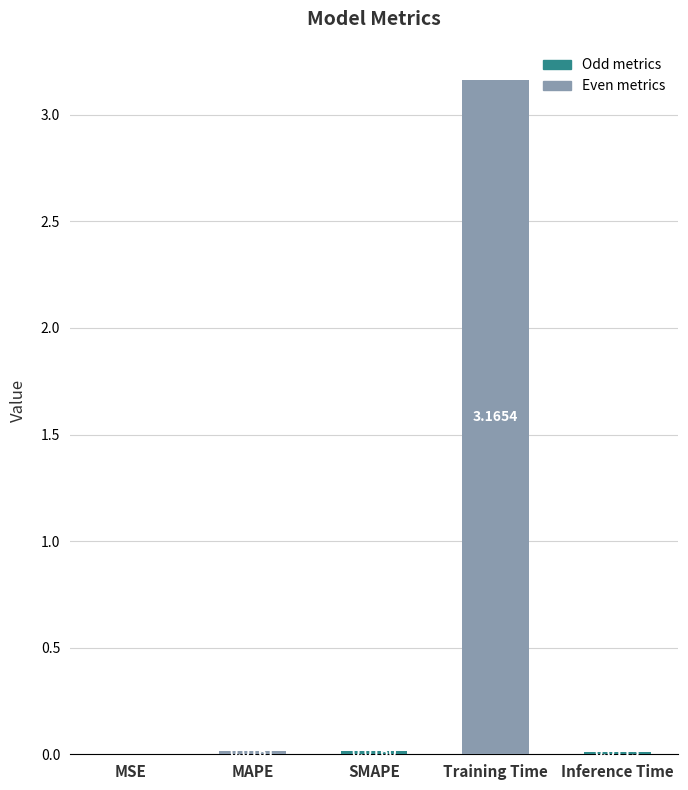

Between SMAPE and MAPE, which is larger?

MAPE